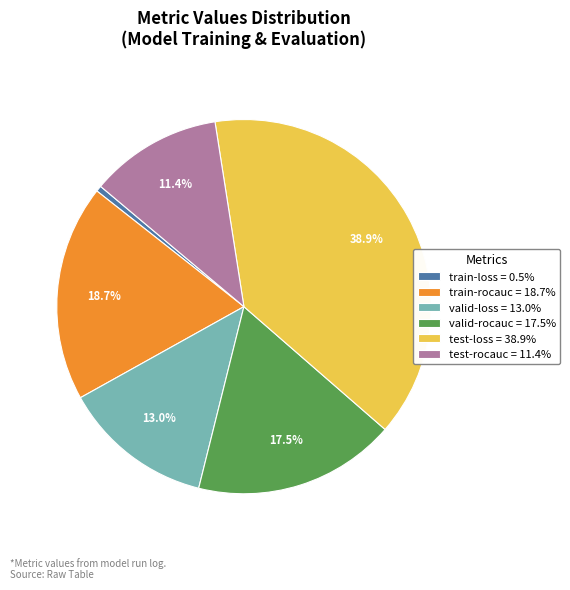

Rank the categories by value from highest to lowest.

test-loss, train-rocauc, valid-rocauc, valid-loss, test-rocauc, train-loss